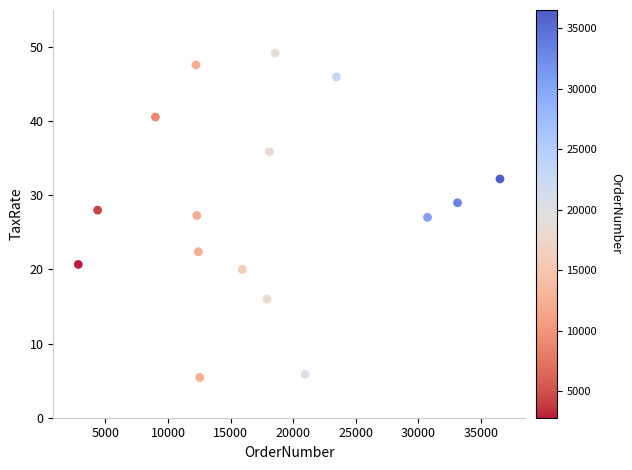

What is the range of Y values (max minus min)?

43.8